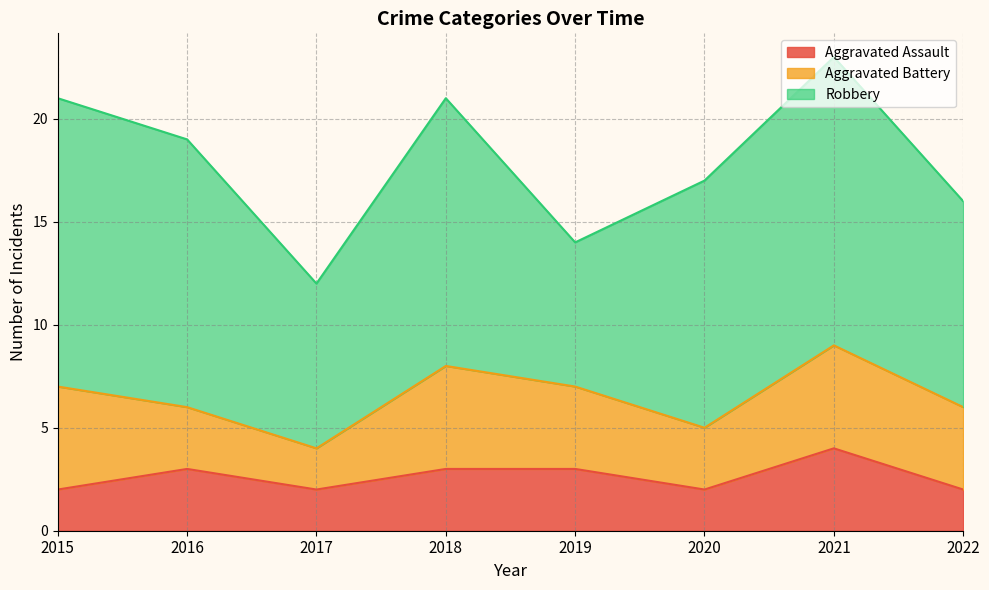

Reading right to left, what are all the values shown in this chart?

Aggravated Assault: 2022=2	2021=4	2020=2	2019=3	2018=3	2017=2	2016=3	2015=2
Aggravated Battery: 2022=4	2021=5	2020=3	2019=4	2018=5	2017=2	2016=3	2015=5
Robbery: 2022=10	2021=14	2020=12	2019=7	2018=13	2017=8	2016=13	2015=14